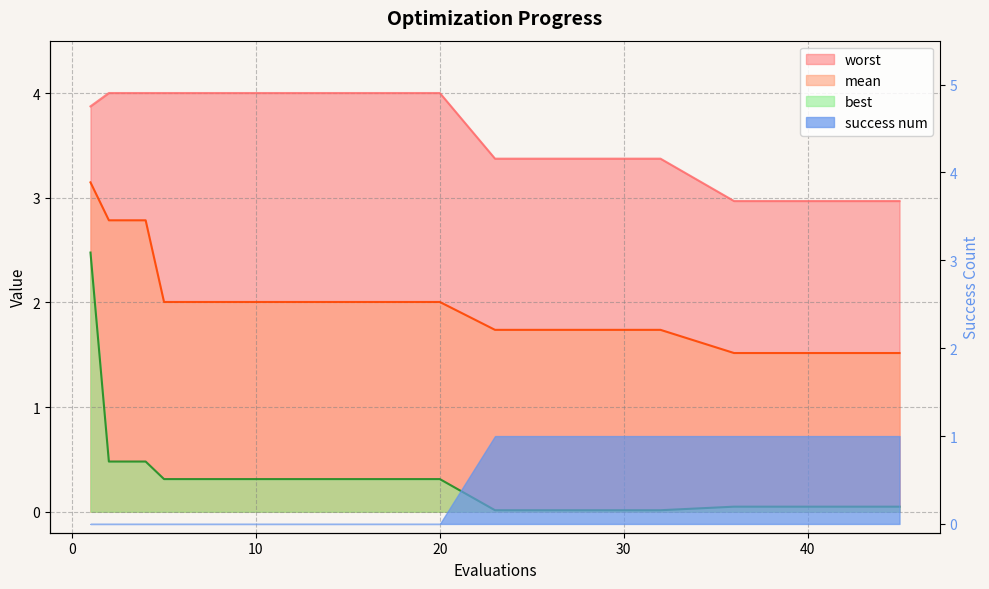

Which series has the widest spread of values?

best